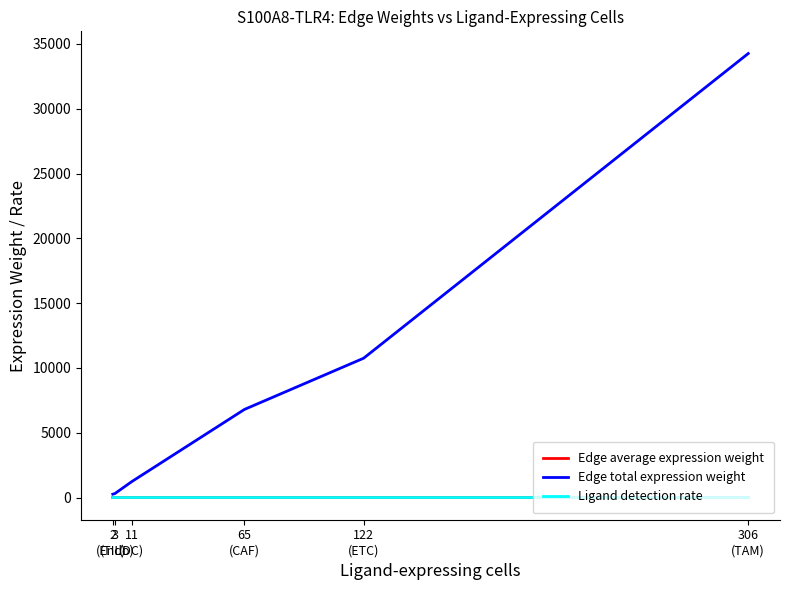

What is the maximum value shown in the chart?

34259.6